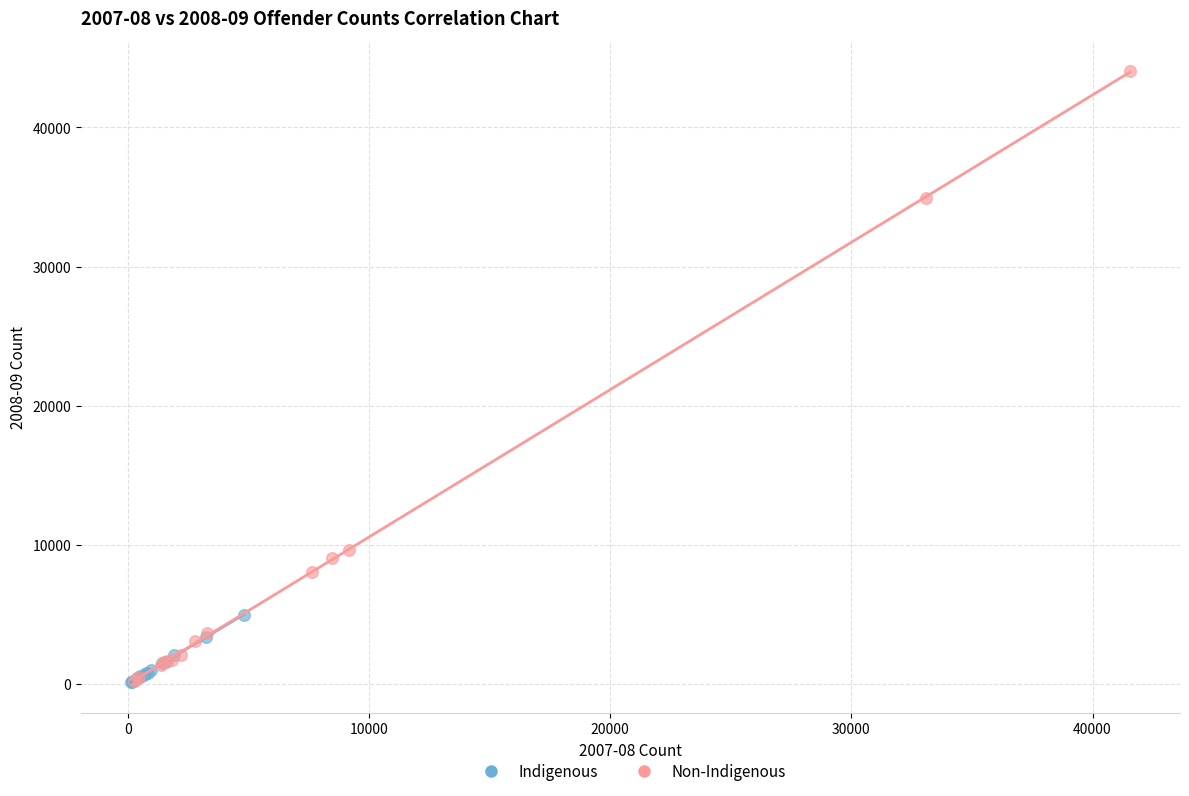

Which series has the widest spread of Y values?

Non-Indigenous